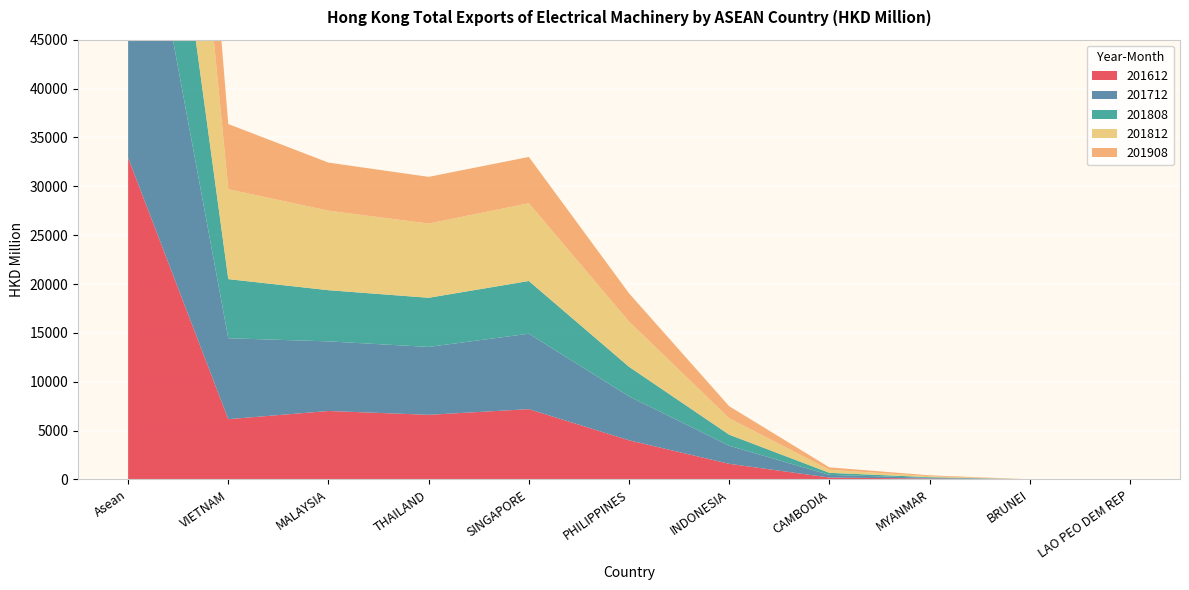

Reading left to right, transcribe all the data shown in this chart.

201612: Asean=32920.1	VIETNAM=6172.9	MALAYSIA=7008.7	THAILAND=6617.8	SINGAPORE=7198.4	PHILIPPINES=4010.9	INDONESIA=1605.5	CAMBODIA=198.3	MYANMAR=97.3	BRUNEI=8.7	LAO PEO DEM REP=1.7
201712: Asean=36770.2	VIETNAM=8282.0	MALAYSIA=7122.7	THAILAND=6946.7	SINGAPORE=7717.8	PHILIPPINES=4496.5	INDONESIA=1846.3	CAMBODIA=274.0	MYANMAR=74.6	BRUNEI=6.6	LAO PEO DEM REP=2.8
201808: Asean=26153.3	VIETNAM=6048.9	MALAYSIA=5238.7	THAILAND=5030.1	SINGAPORE=5396.1	PHILIPPINES=3027.1	INDONESIA=1133.2	CAMBODIA=208.2	MYANMAR=65.8	BRUNEI=2.0	LAO PEO DEM REP=3.3
201812: Asean=39612.5	VIETNAM=9195.7	MALAYSIA=8135.4	THAILAND=7591.8	SINGAPORE=7958.9	PHILIPPINES=4626.5	INDONESIA=1683.3	CAMBODIA=315.5	MYANMAR=97.3	BRUNEI=3.9	LAO PEO DEM REP=4.1
201908: Asean=25575.7	VIETNAM=6672.3	MALAYSIA=4921.7	THAILAND=4781.7	SINGAPORE=4736.2	PHILIPPINES=2893.2	INDONESIA=1229.0	CAMBODIA=245.2	MYANMAR=91.5	BRUNEI=2.5	LAO PEO DEM REP=2.5